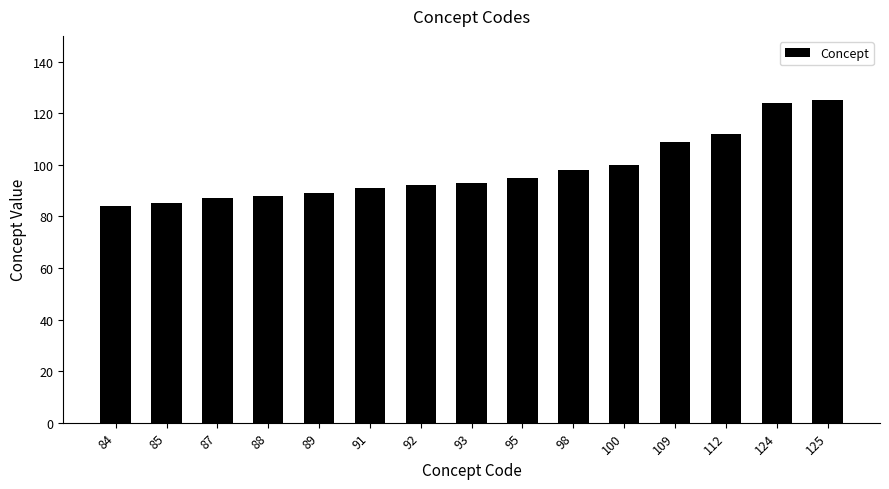

Is it true that the value at 89 is 89?

True